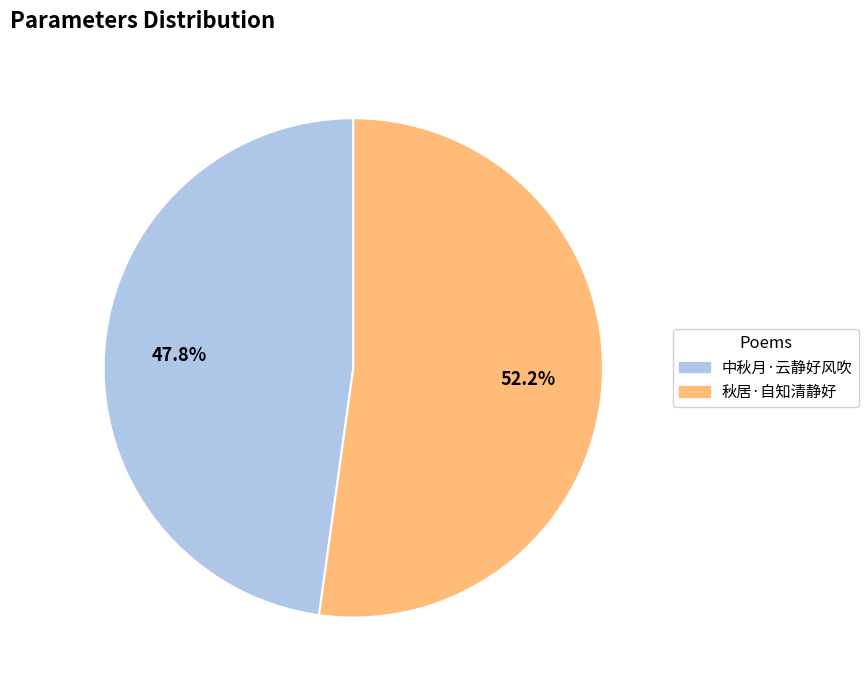

What is the largest slice in the pie chart?

秋居·自知清静好